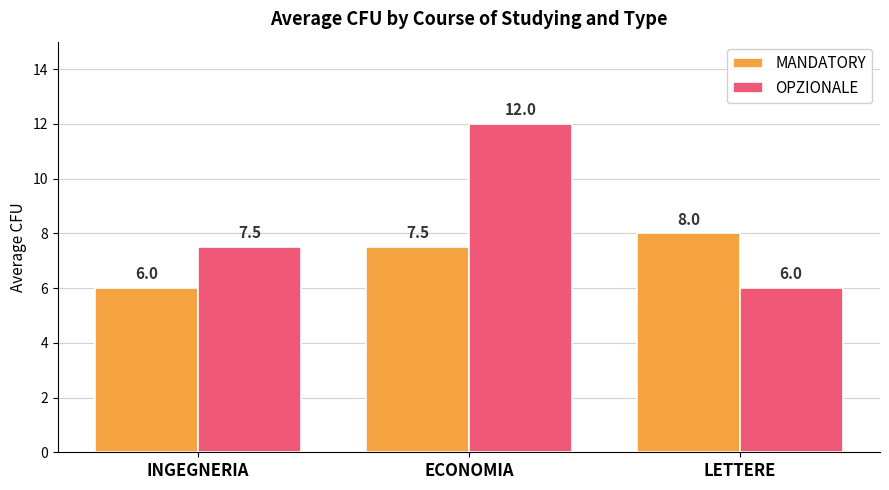

The value of OPZIONALE at INGEGNERIA is 7.5. True or false?

True